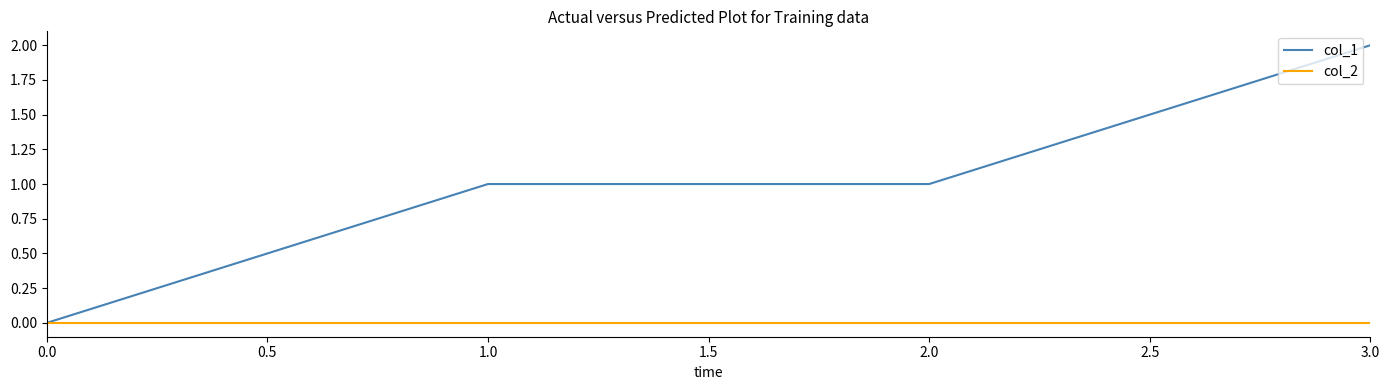

How many series are shown in this chart?

2